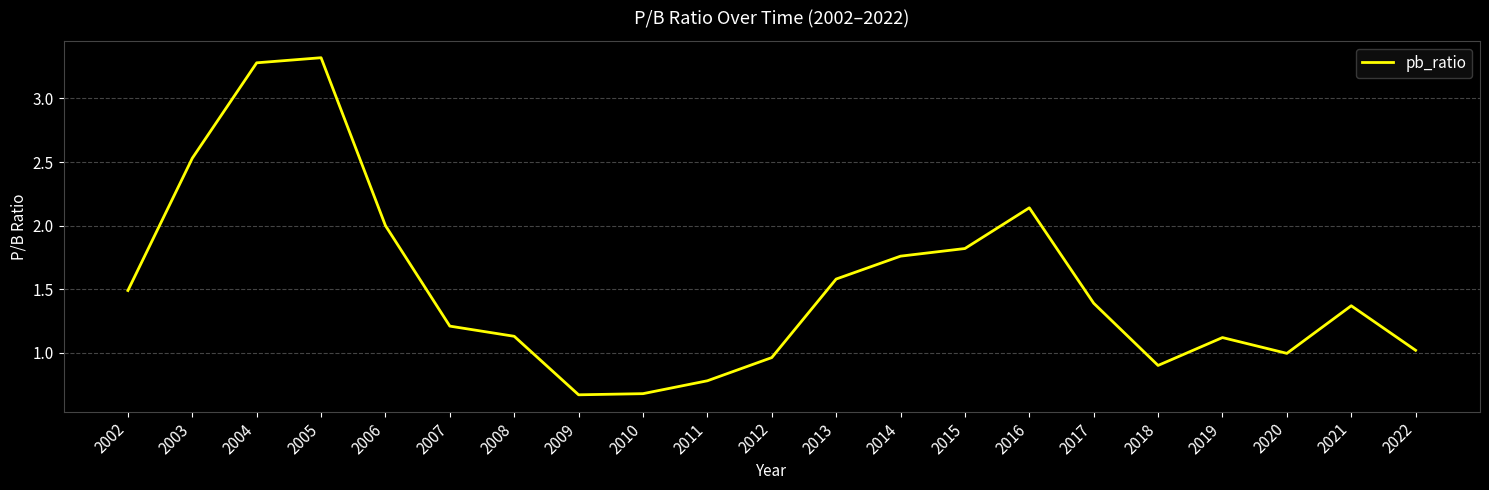

True or false: the data shows 1.2 at 2007.

True